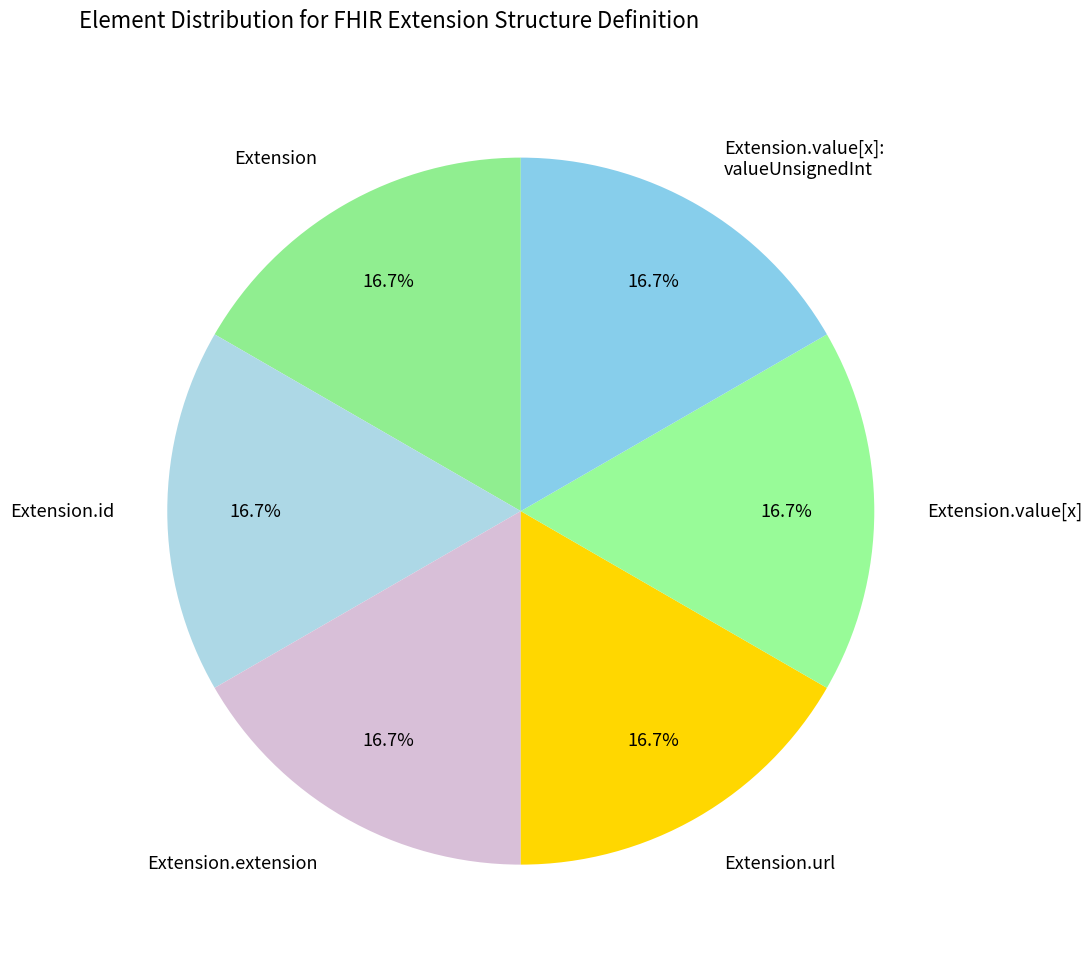

What percentage is NOT represented by Extension?

83.3%